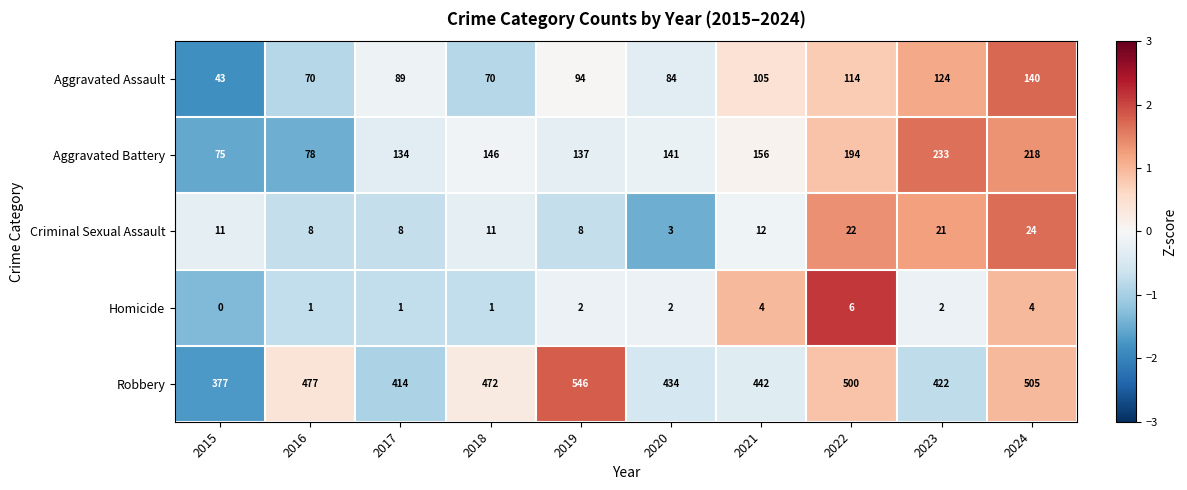

At which category is the sum across all series the highest?

2024